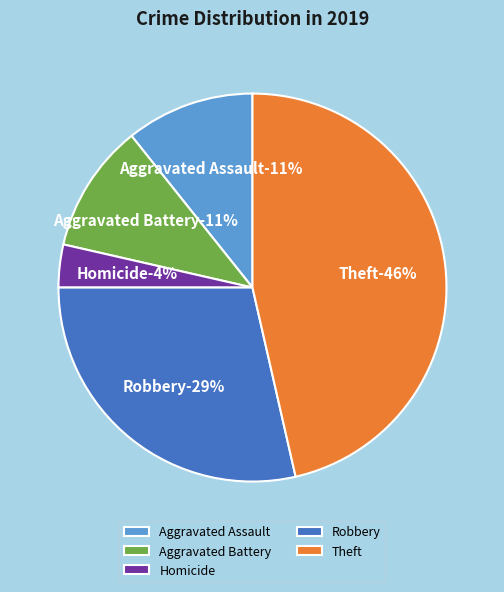

True or false: Theft accounts for 46% of the total.

True